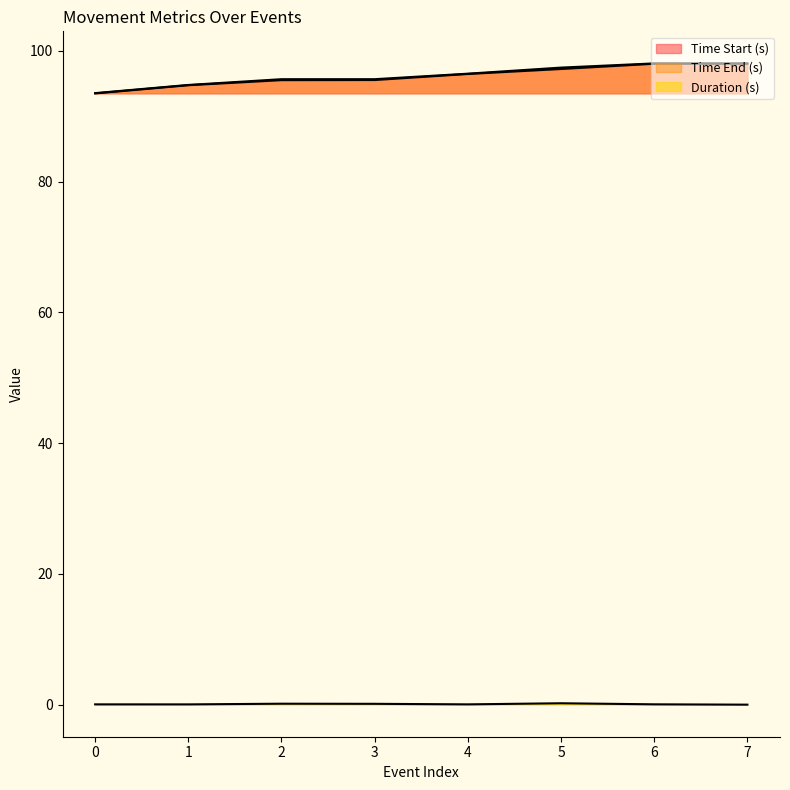

True or false: Time Start (s) and Time End (s) cross at least once.

False